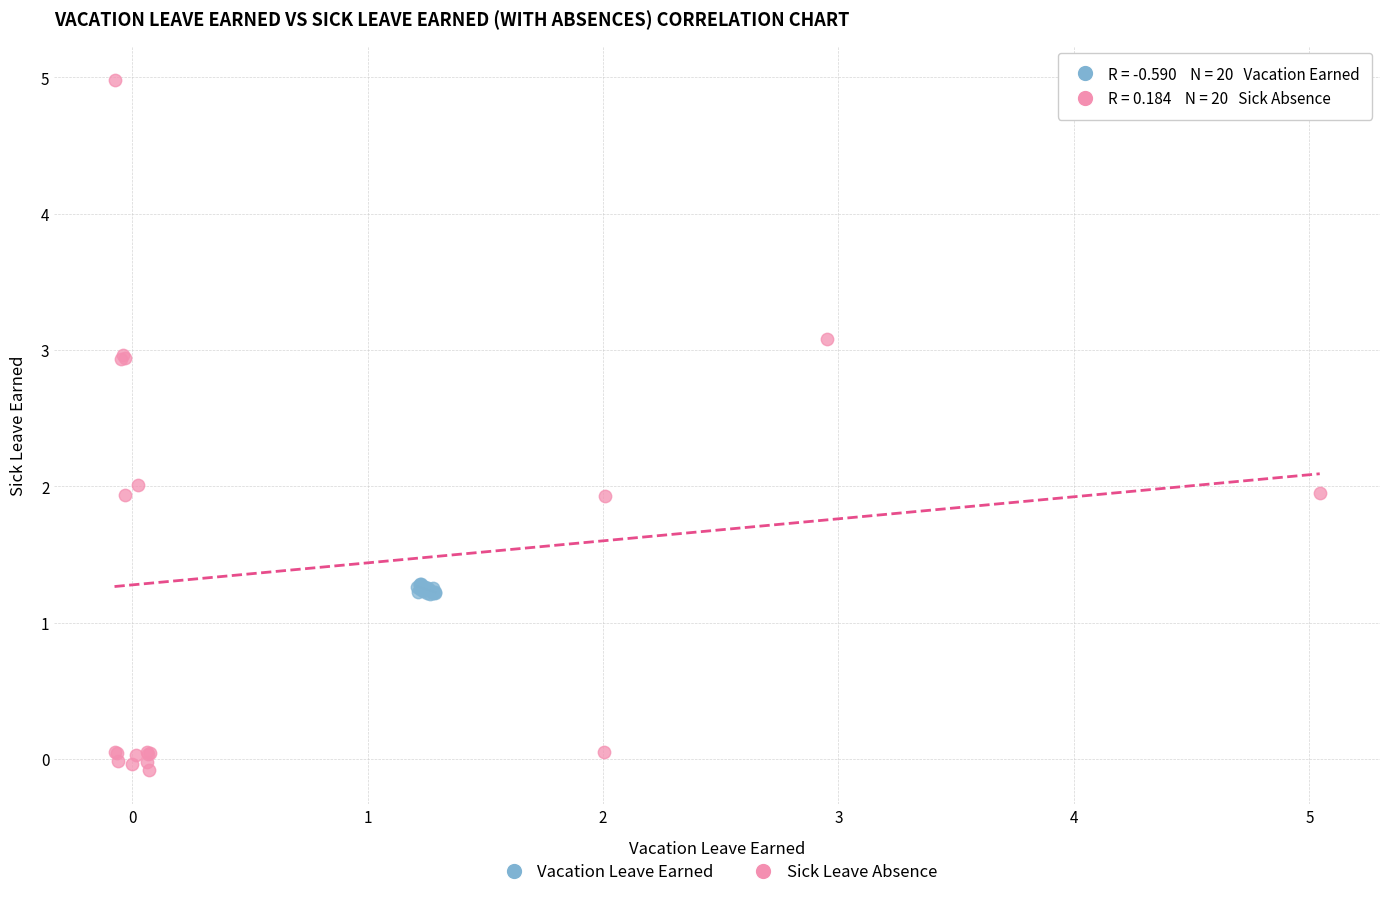

Which series reaches the minimum Y coordinate?

Sick Leave Absence